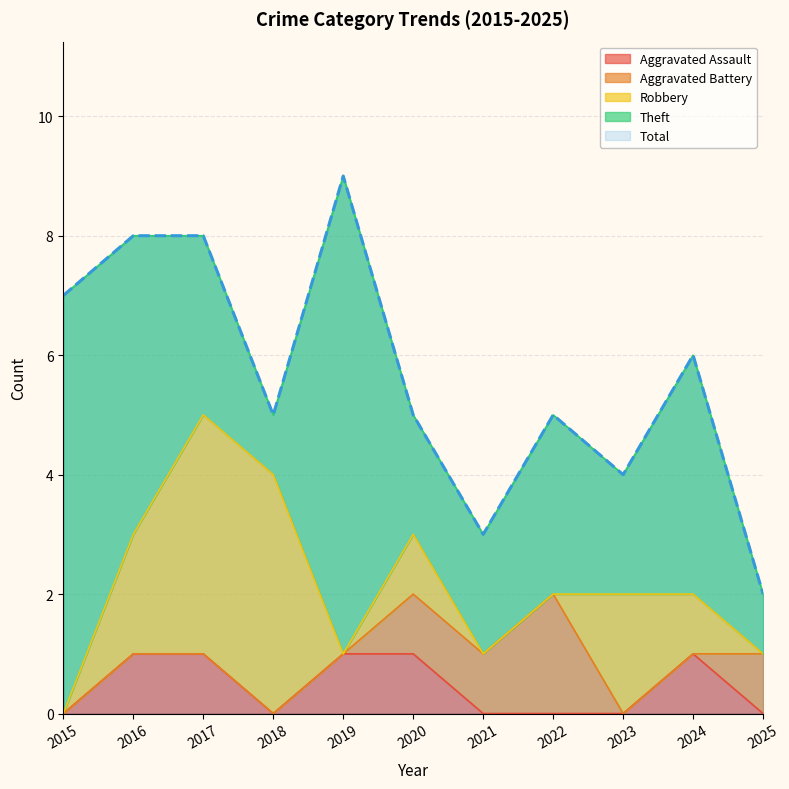

True or false: Total and Robbery cross at least once.

False